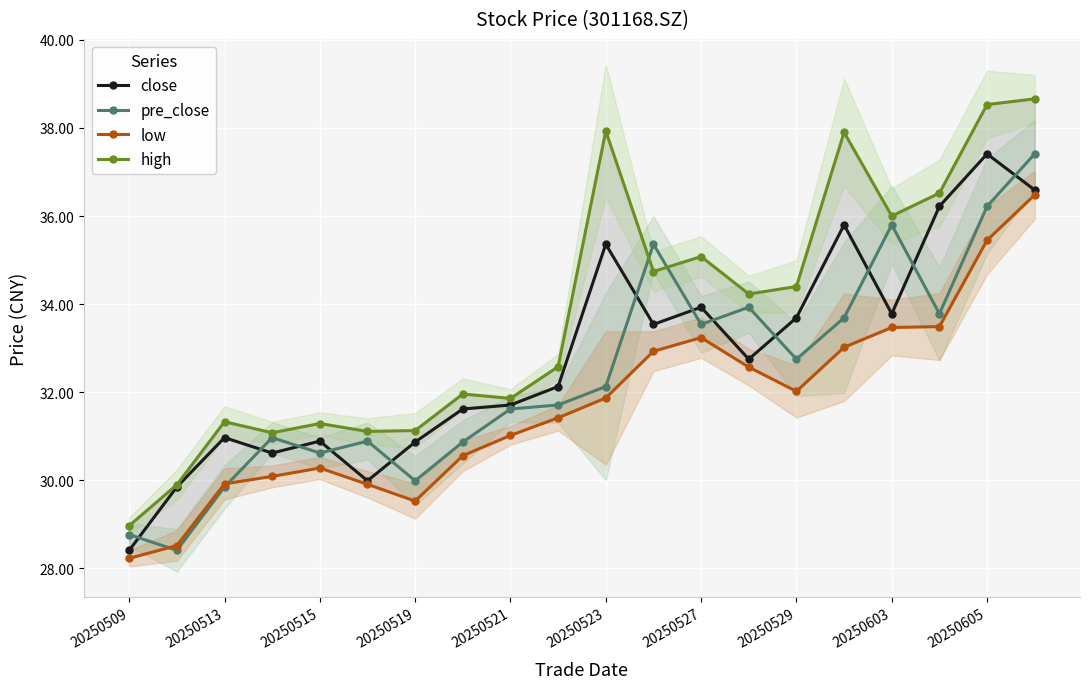

At which category does close reach its first local peak?

20250513